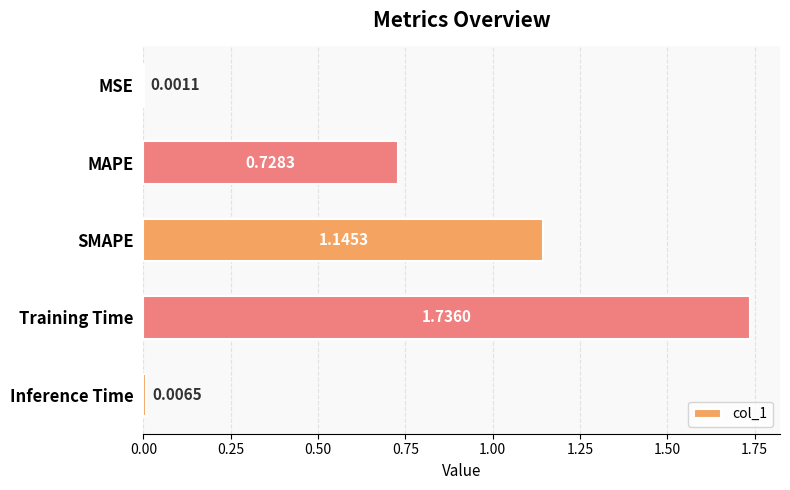

Are the bars horizontal?

Yes